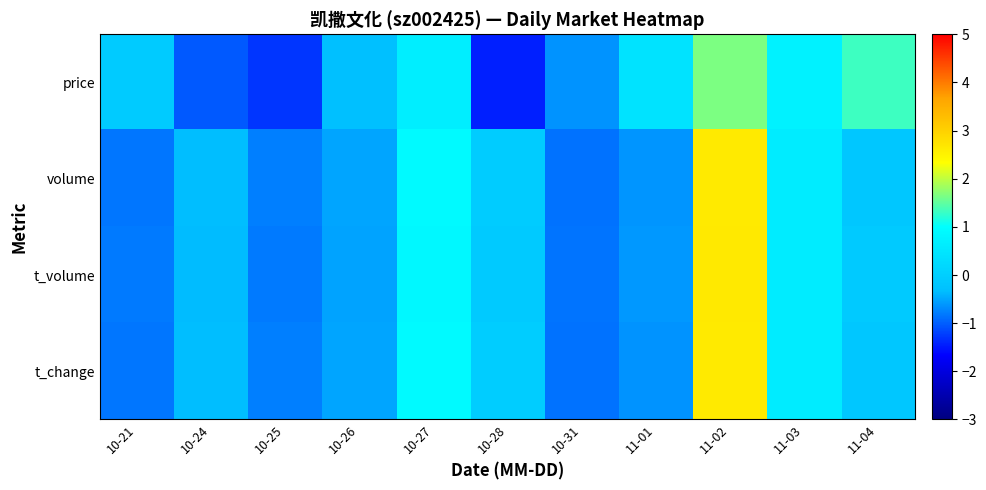

Reading left to right, list all the values displayed in this chart.

price: 10-21=-0.1	10-24=-1.0	10-25=-1.3	10-26=-0.3	10-27=0.7	10-28=-1.5	10-31=-0.6	11-01=0.4	11-02=1.6	11-03=0.7	11-04=1.3
volume: 10-21=-0.8	10-24=-0.3	10-25=-0.8	10-26=-0.5	10-27=0.9	10-28=-0.1	10-31=-0.9	11-01=-0.6	11-02=2.6	11-03=0.6	11-04=-0.2
t_volume: 10-21=-0.8	10-24=-0.4	10-25=-0.8	10-26=-0.5	10-27=0.9	10-28=-0.1	10-31=-0.9	11-01=-0.6	11-02=2.7	11-03=0.6	11-04=-0.1
t_change: 10-21=-0.8	10-24=-0.3	10-25=-0.8	10-26=-0.5	10-27=0.9	10-28=-0.0	10-31=-0.9	11-01=-0.6	11-02=2.6	11-03=0.6	11-04=-0.2